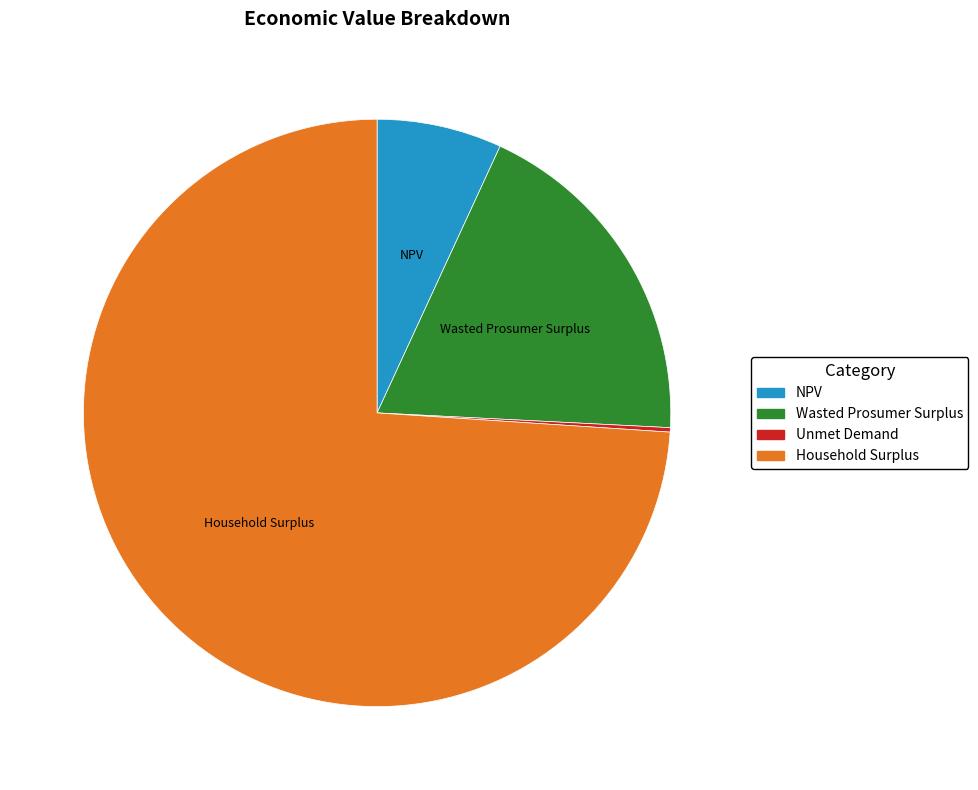

Do Wasted Prosumer Surplus and Household Surplus together represent more than half of the pie?

Yes